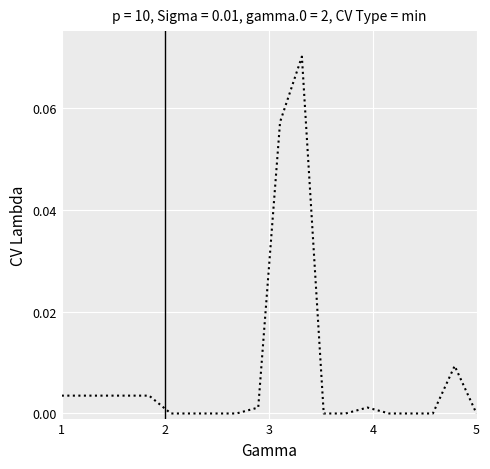

Does the chart have visible grid lines?

Yes